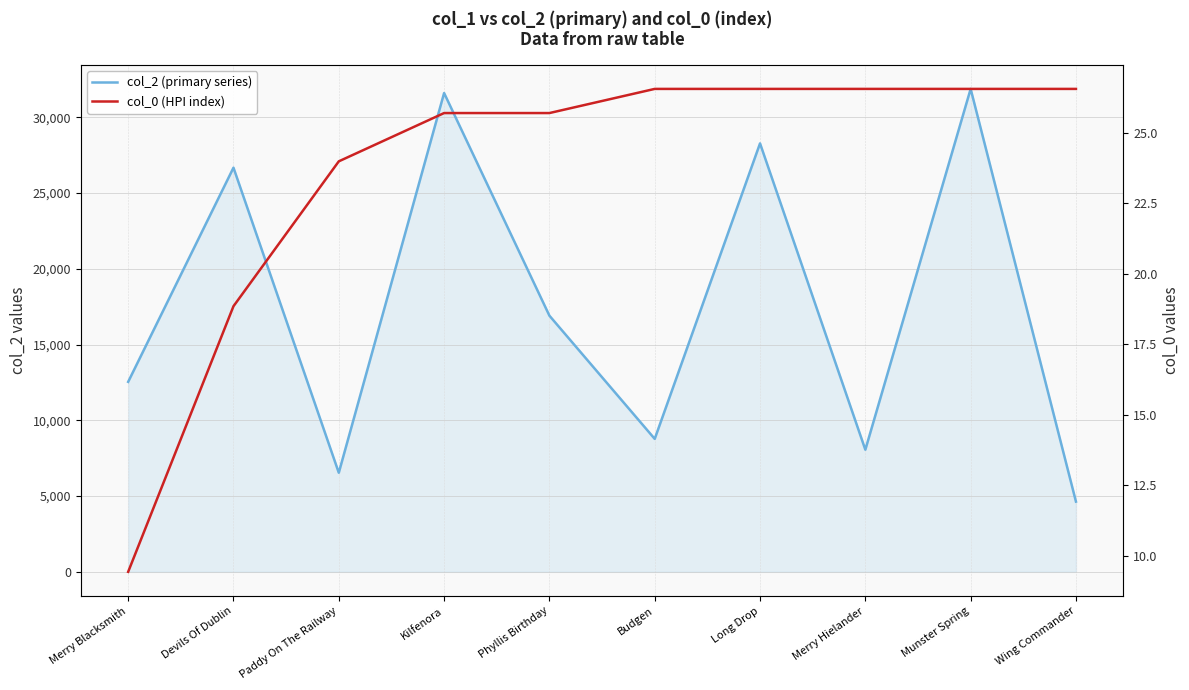

True or false: col_0 (HPI index) and col_2 (primary series) cross at least once.

False